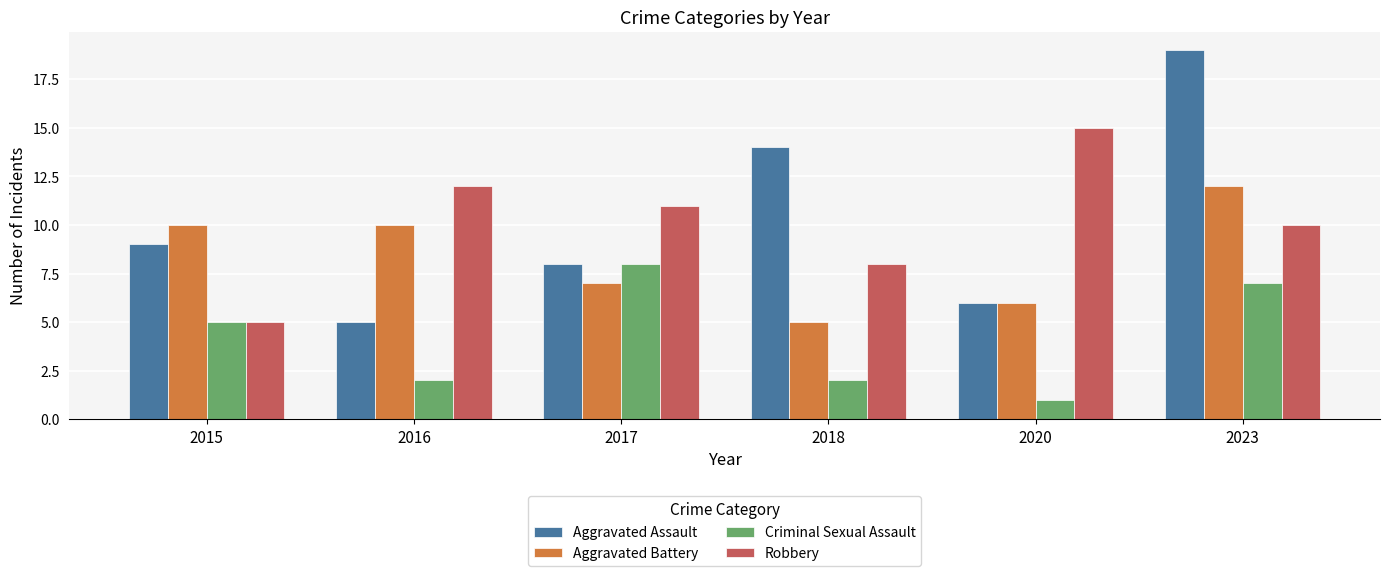

What is the spread (max minus min) of values at 2020?

14